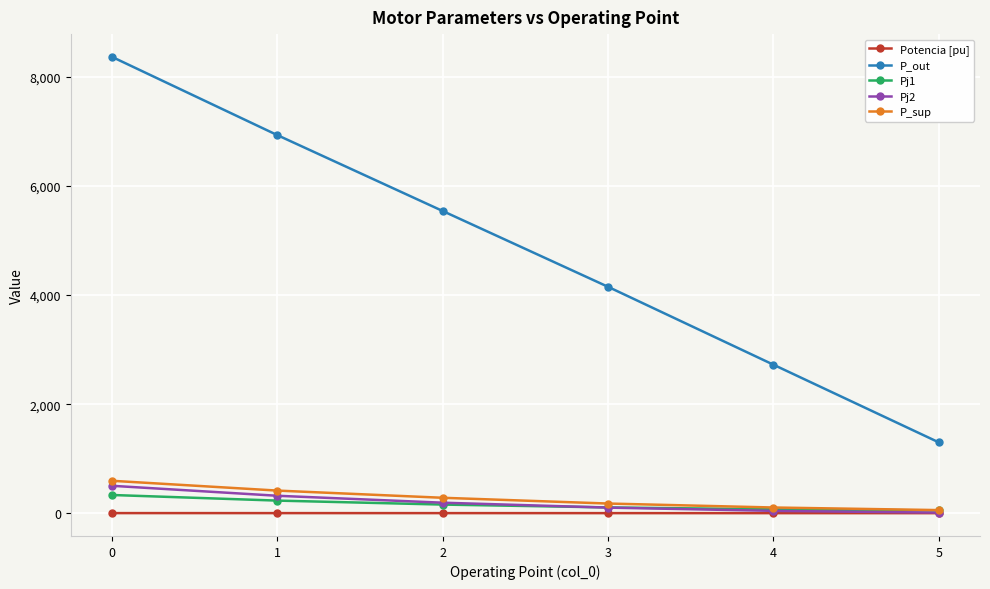

True or false: P_out and Pj2 intersect in this chart.

False